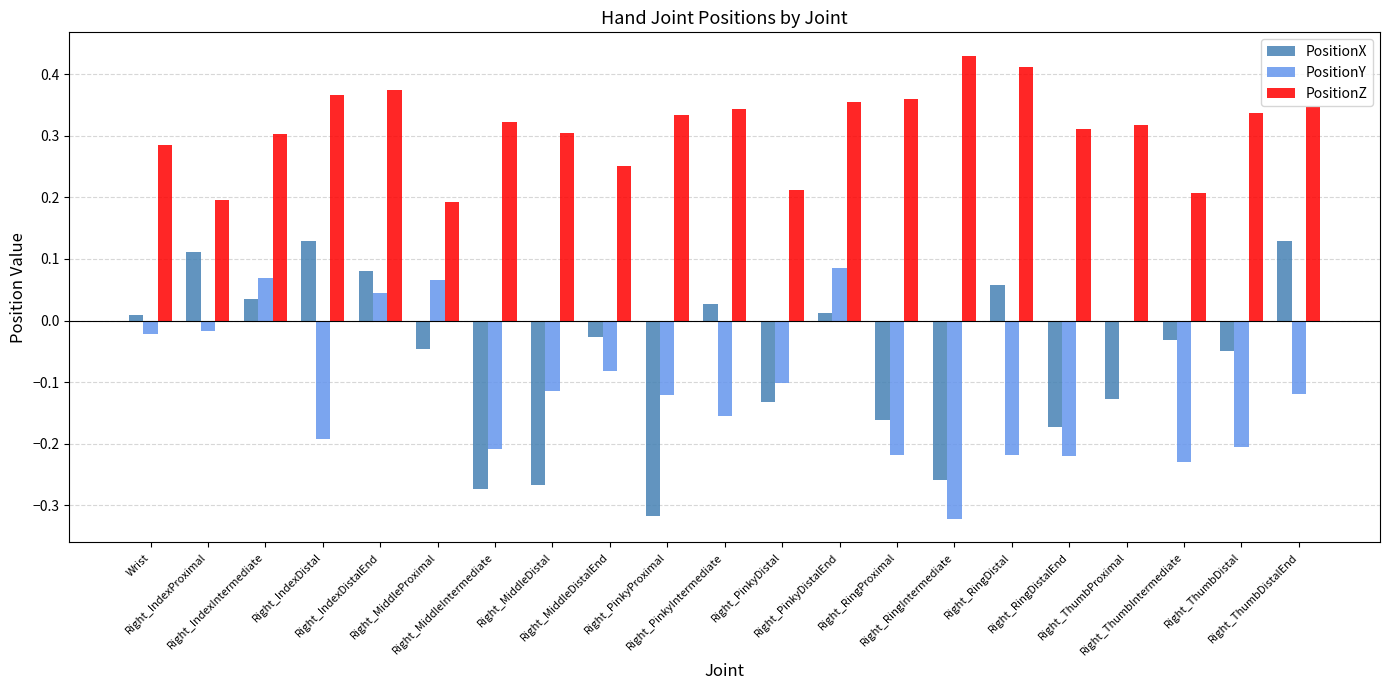

The value of PositionX at Right_ThumbDistal is -0.1. True or false?

True